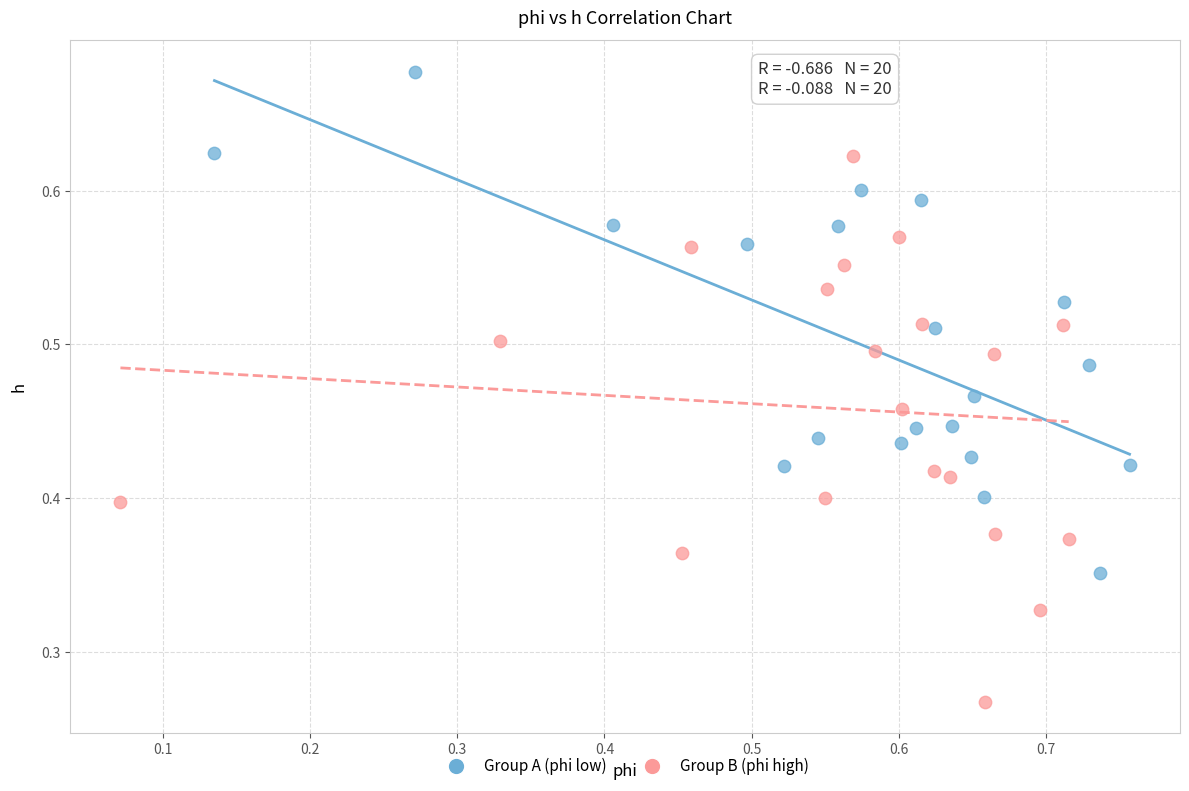

What are all the series names shown in the legend?

Group A (phi low), Group B (phi high)